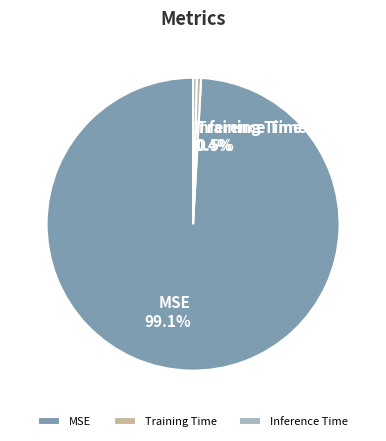

Does MSE account for over 50% of the chart?

Yes